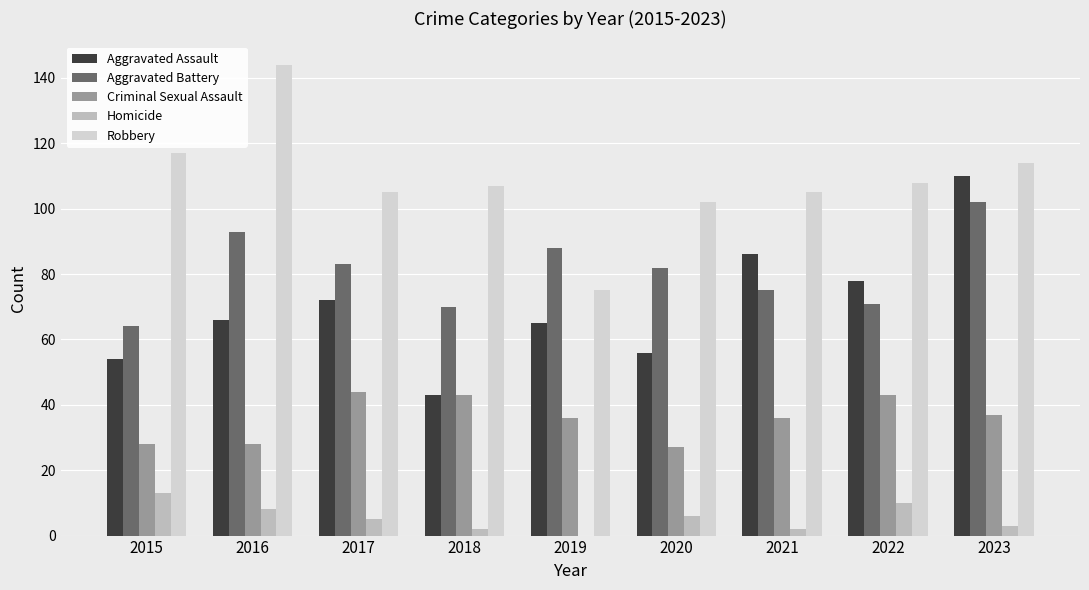

What is the average value of the Homicide series?

5